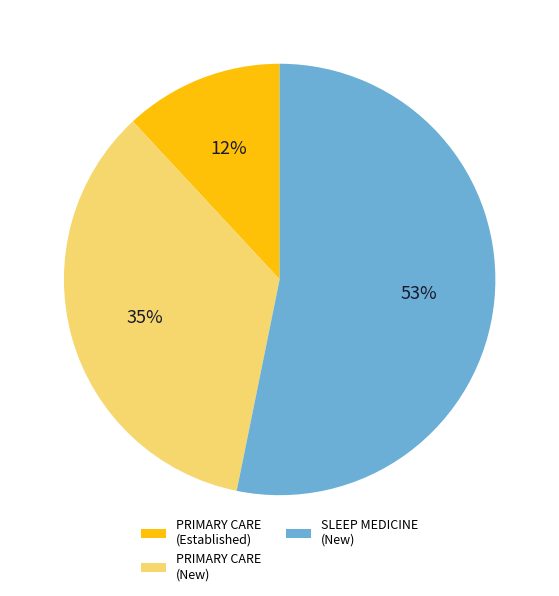

Count the number of slices in the pie.

3